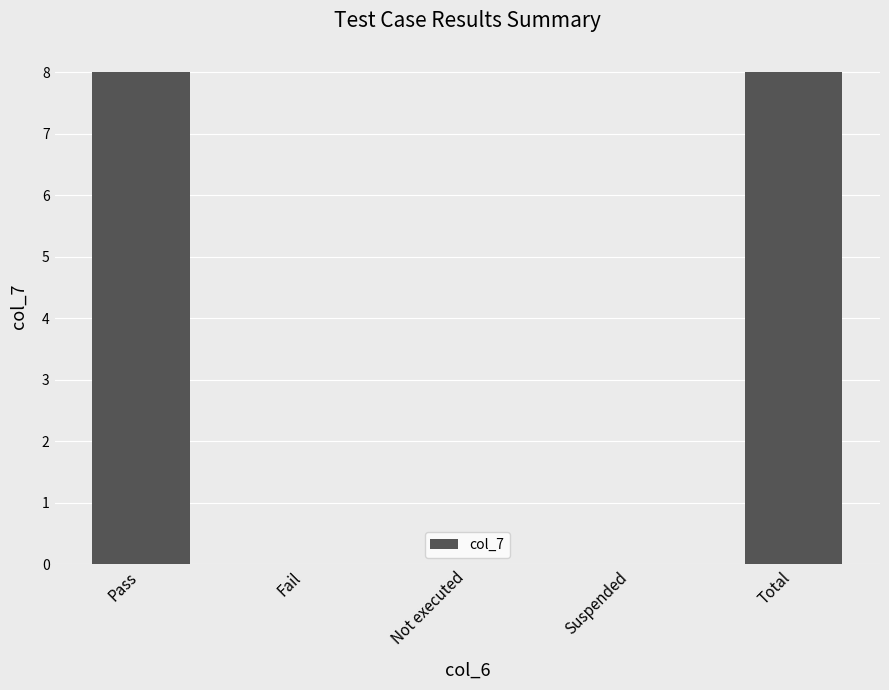

What is the change in value from Pass to Not executed?

-8